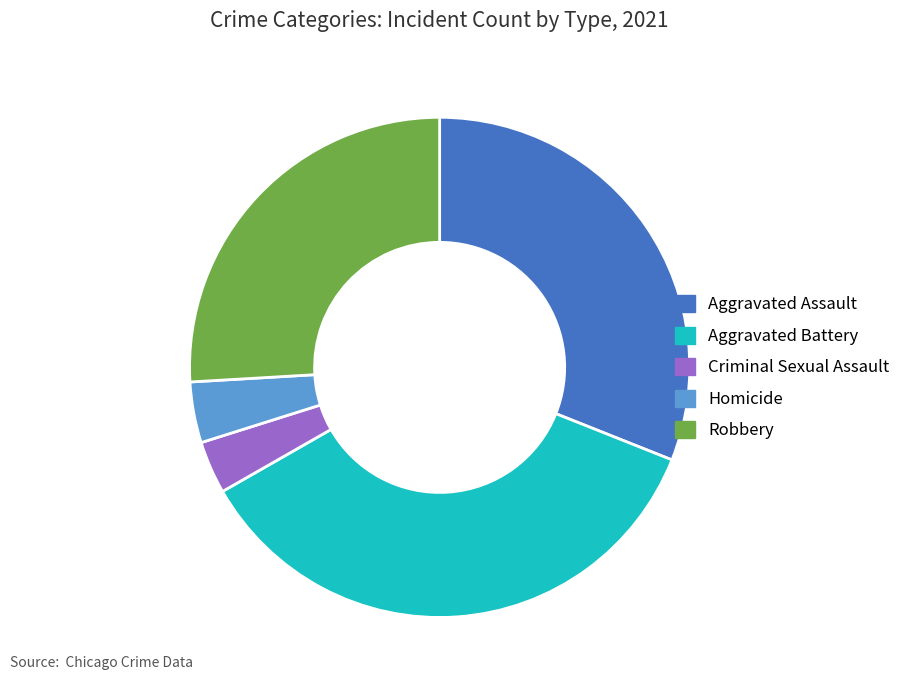

Is Robbery the majority of the pie?

No